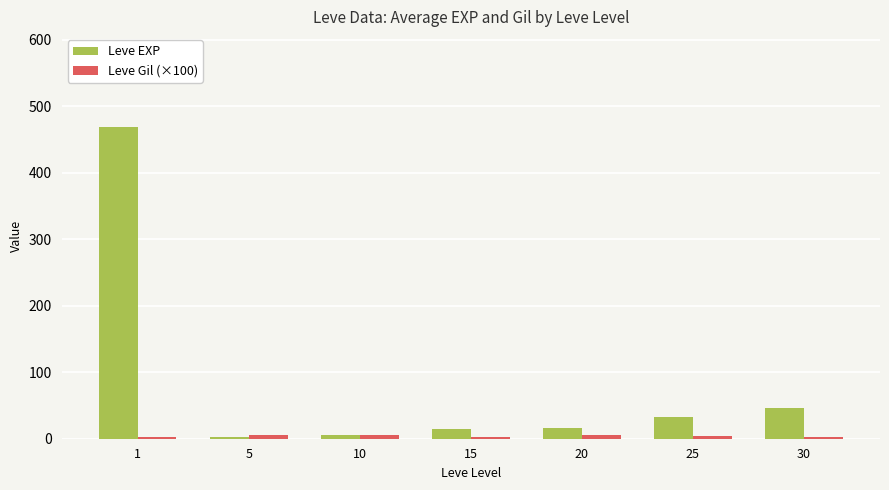

Which series has the largest total across all categories?

Leve EXP